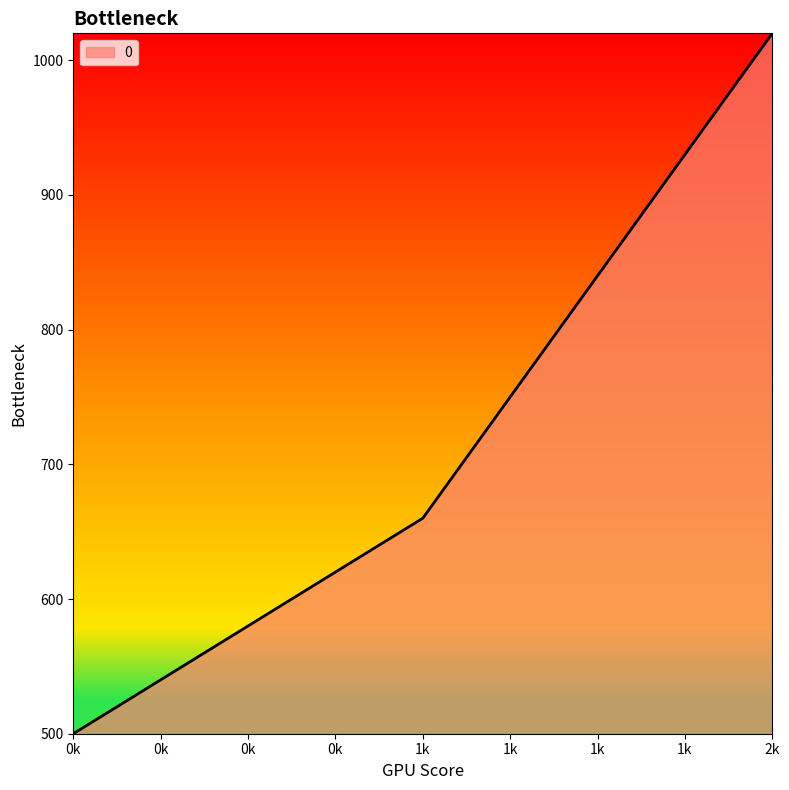

Which label corresponds to the largest value in the chart?

2k